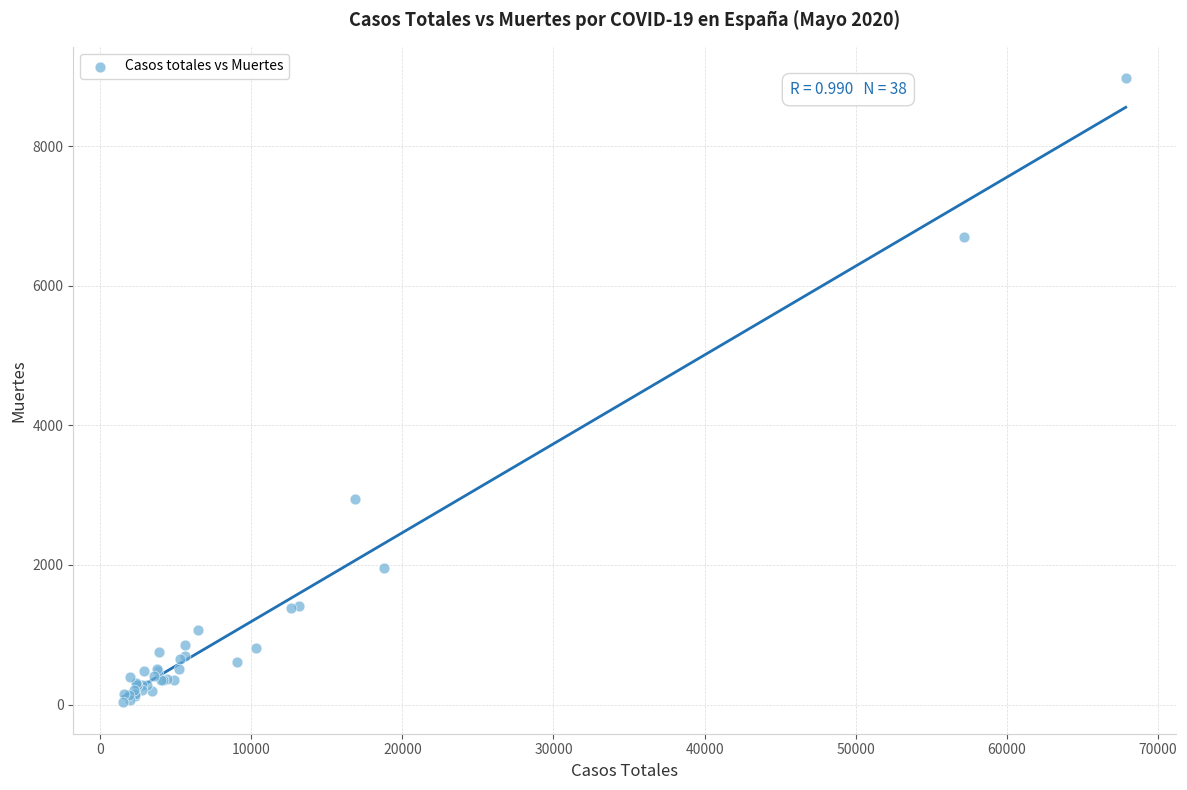

What Y value in the scatter plot is closest to 4503?

2940